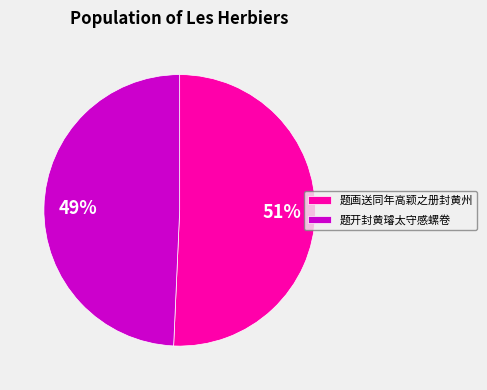

What percentage is the 题画送同年高颖之册封黄州 slice, to the nearest percent?

51%